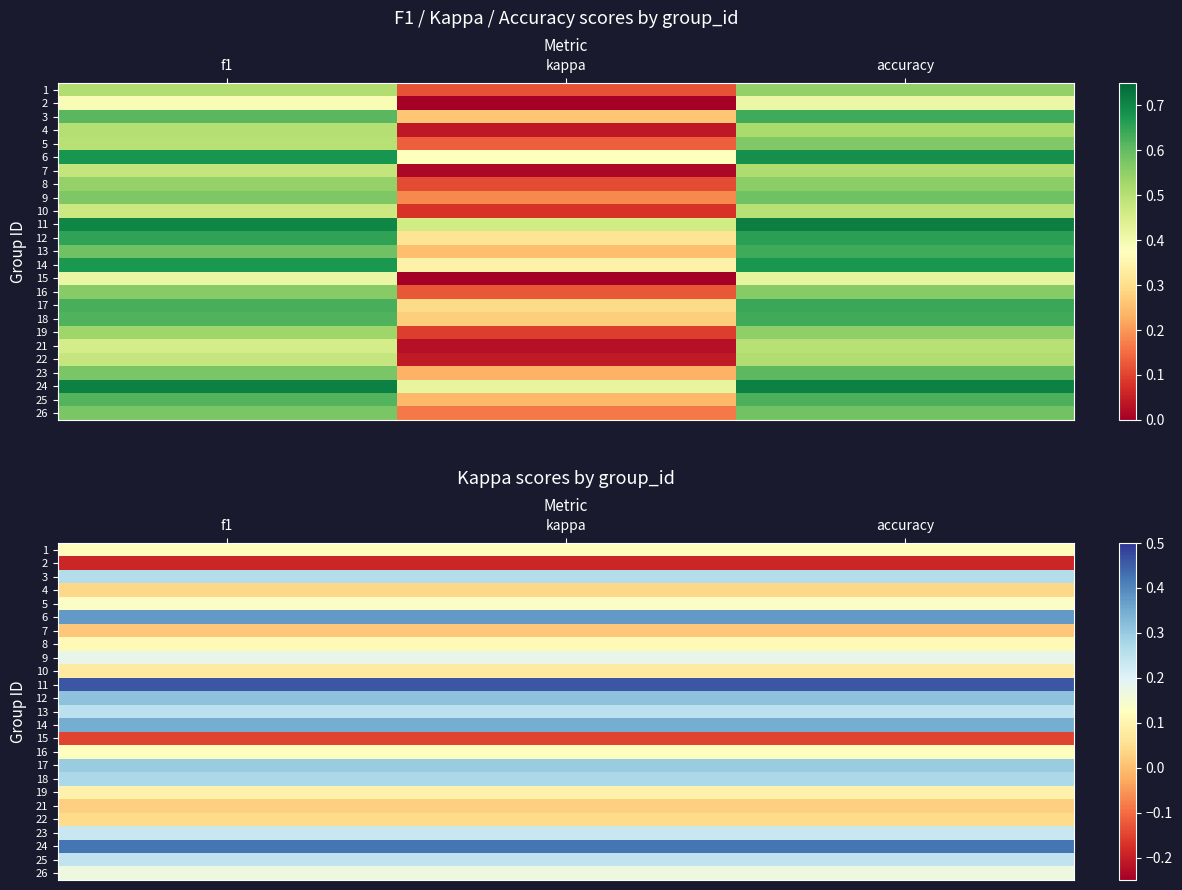

Read the 11 value at kappa.

0.5